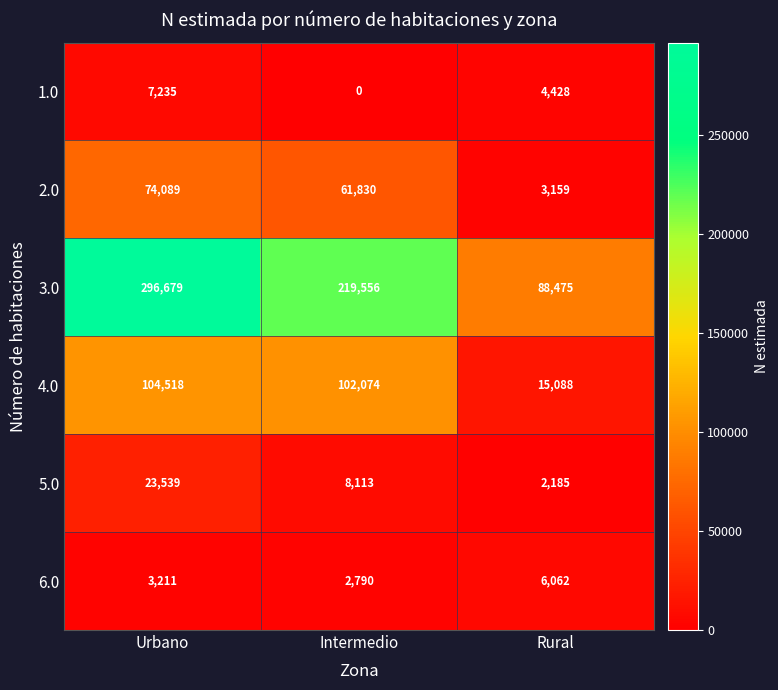

Which series has the largest total across all categories?

3.0